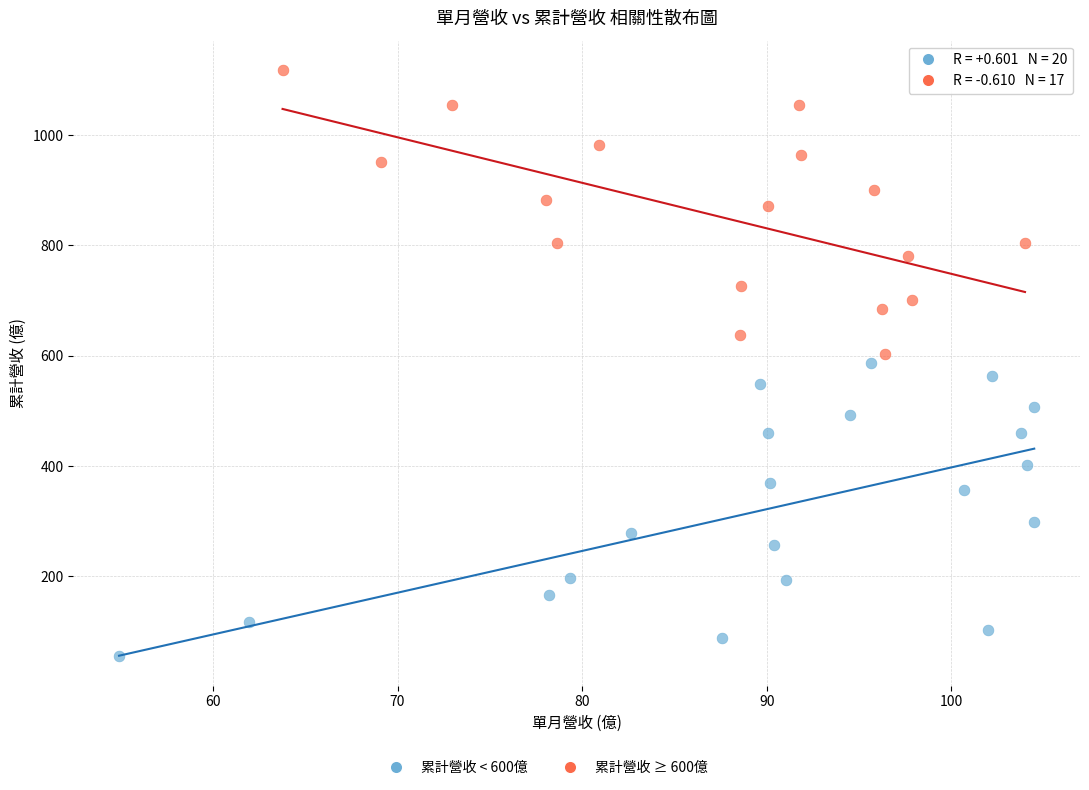

Which series reaches the minimum Y coordinate?

累計營收 < 600億